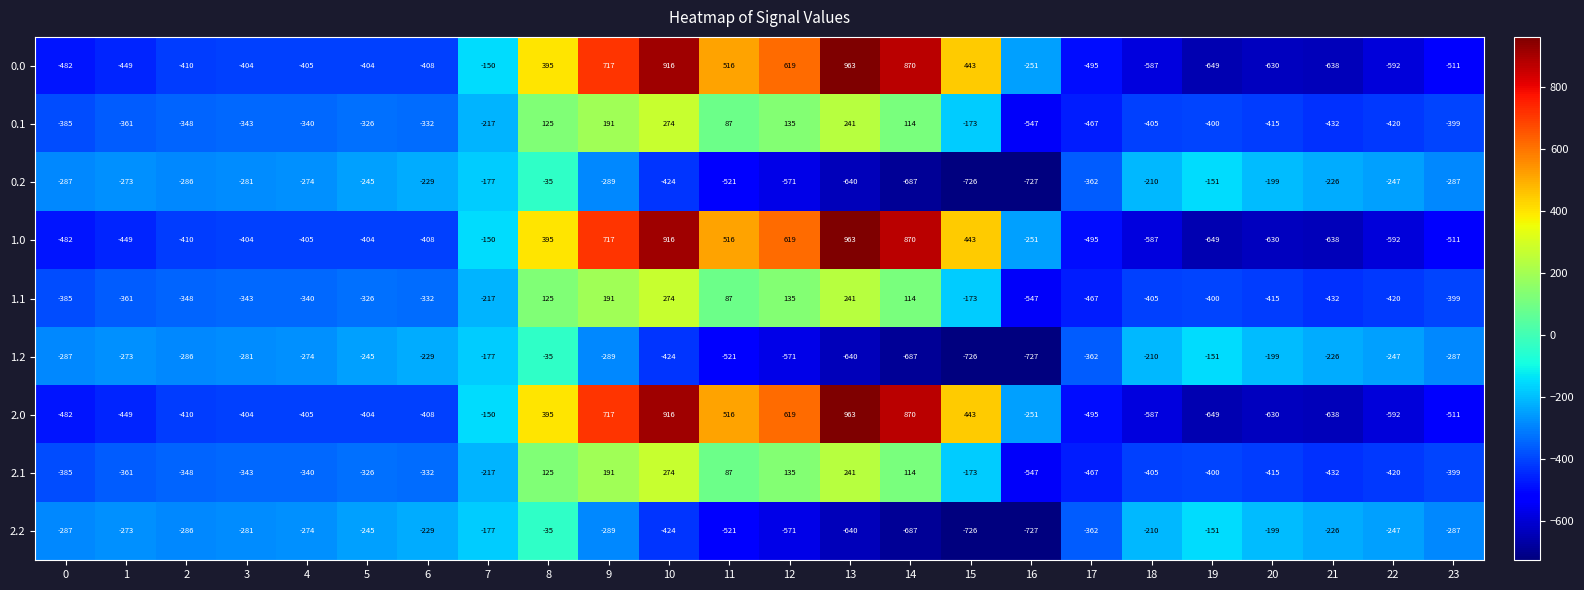

What is the maximum value shown in the chart?

963